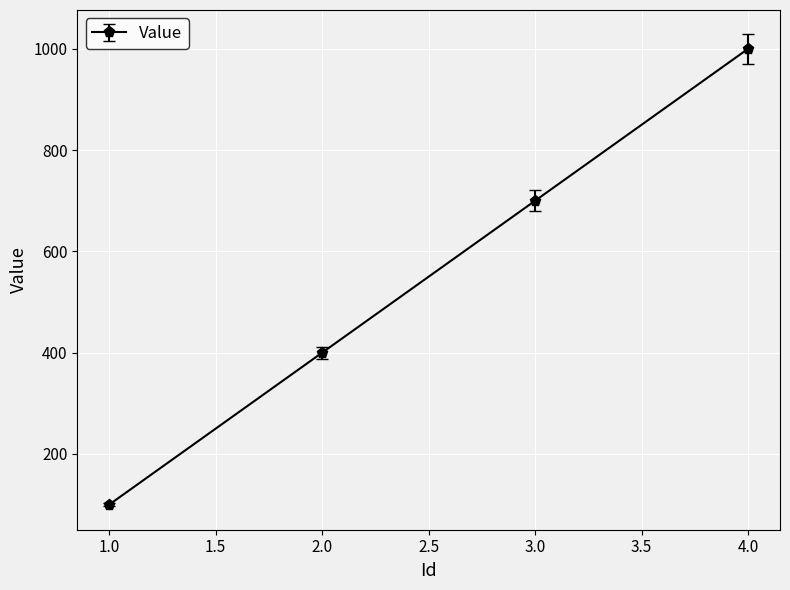

Between 1.0 and 3.0, which is larger?

3.0